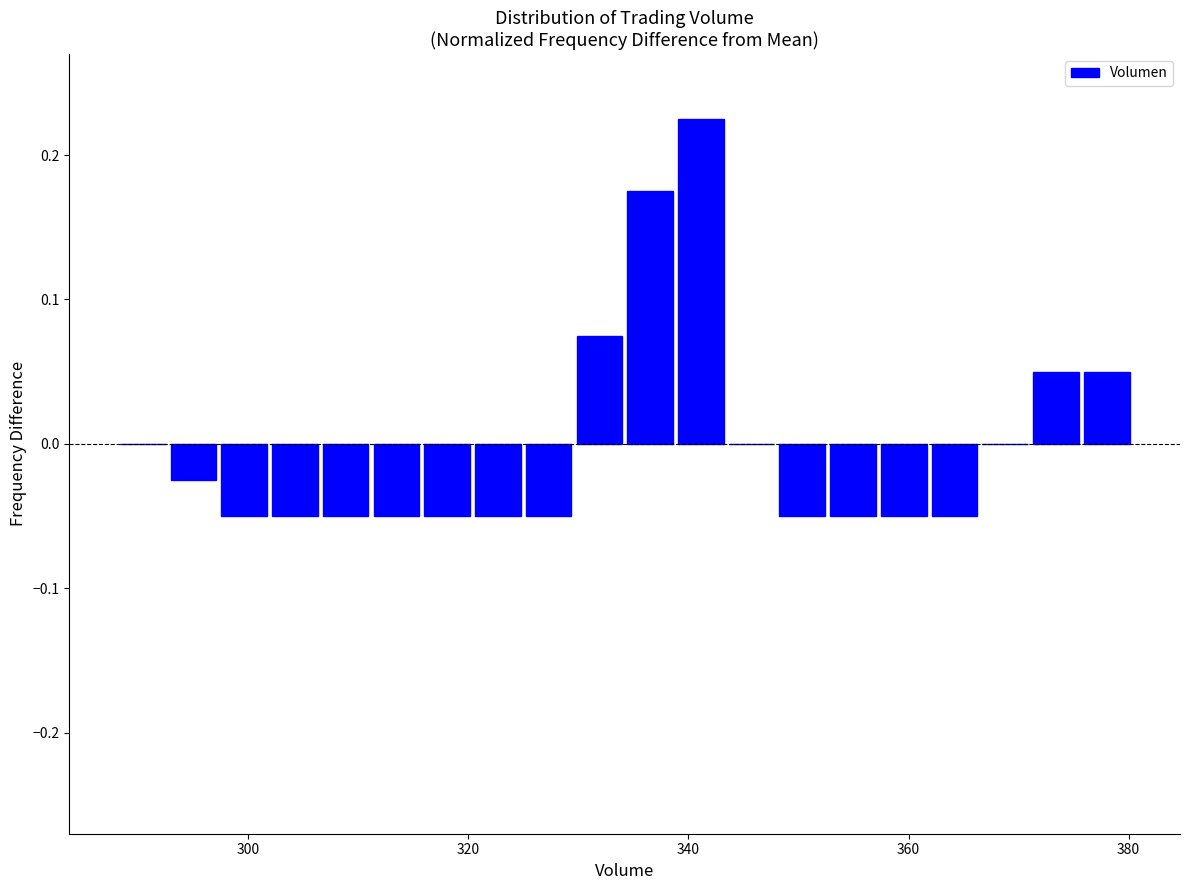

Around what value on the x-axis is the tallest bar? Give the approximate position of its centre, as read against the axis.

342